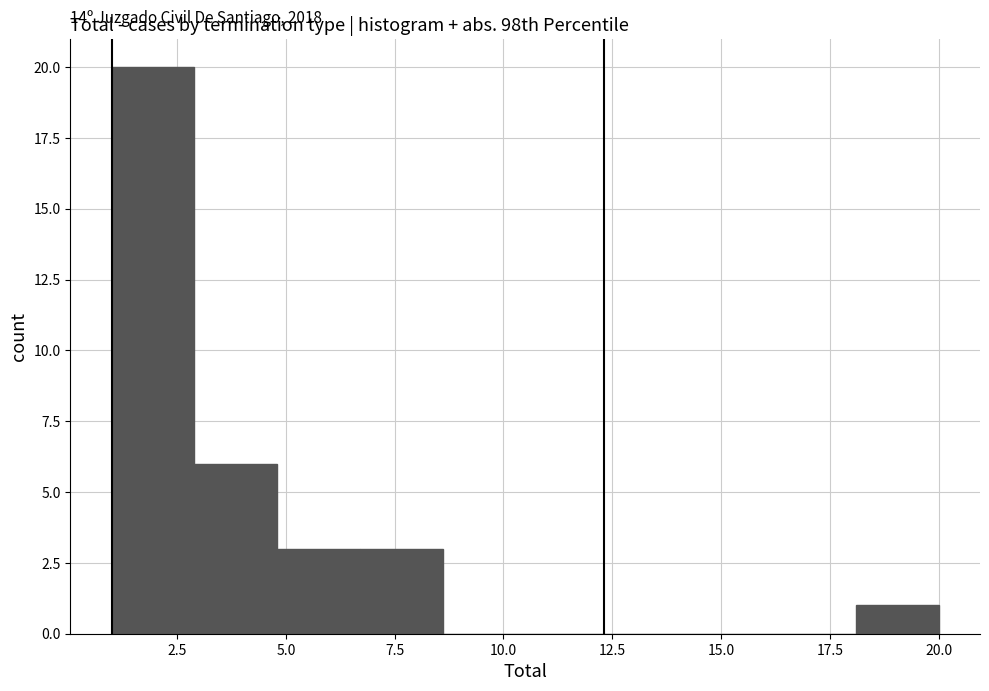

Around what value on the x-axis is the tallest bar? Give the approximate position of its centre, as read against the axis.

2.0